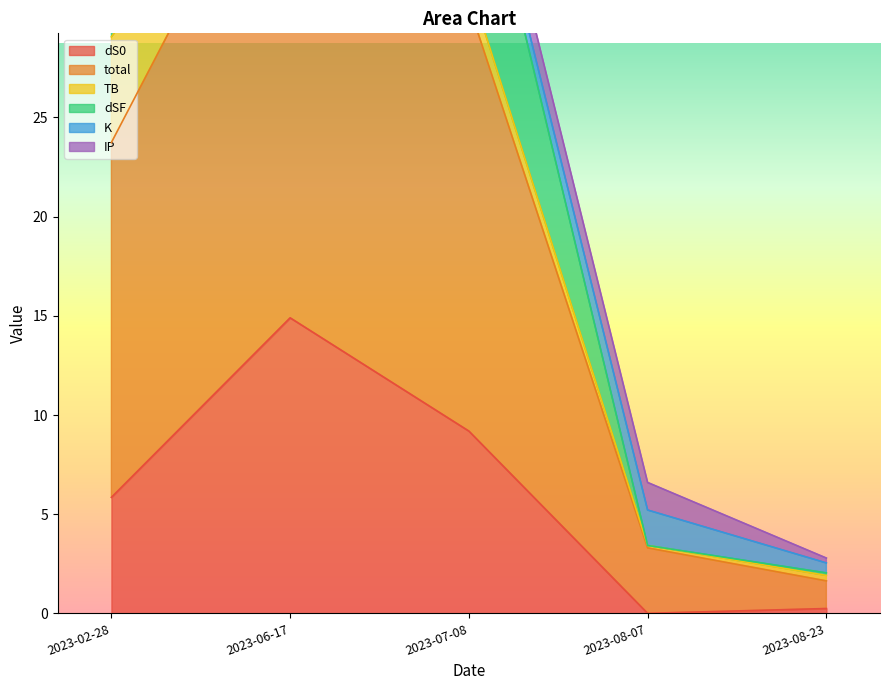

What is the sum of the total values at 2023-07-08 and 2023-06-17?

95.2